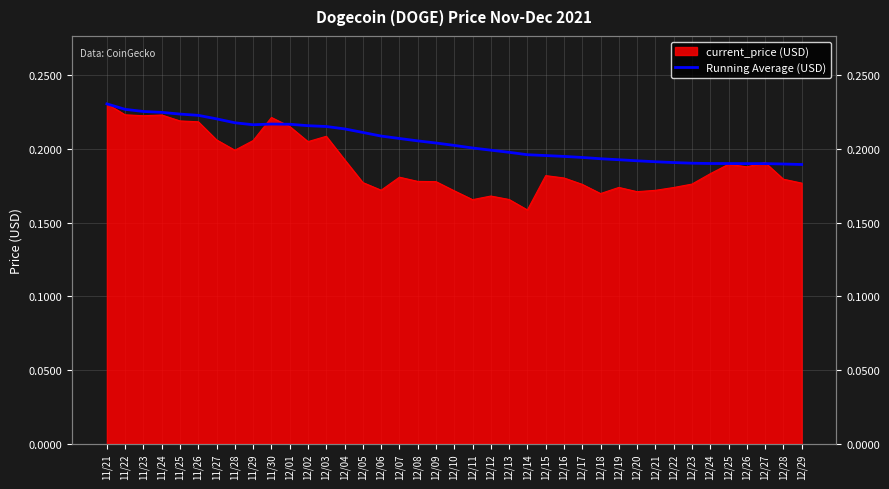

Reading left to right, list all the values displayed in this chart.

0.2	0.2	0.2	0.2	0.2	0.2	0.2	0.2	0.2	0.2	0.2	0.2	0.2	0.2	0.2	0.2	0.2	0.2	0.2	0.2	0.2	0.2	0.2	0.2	0.2	0.2	0.2	0.2	0.2	0.2	0.2	0.2	0.2	0.2	0.2	0.2	0.2	0.2	0.2